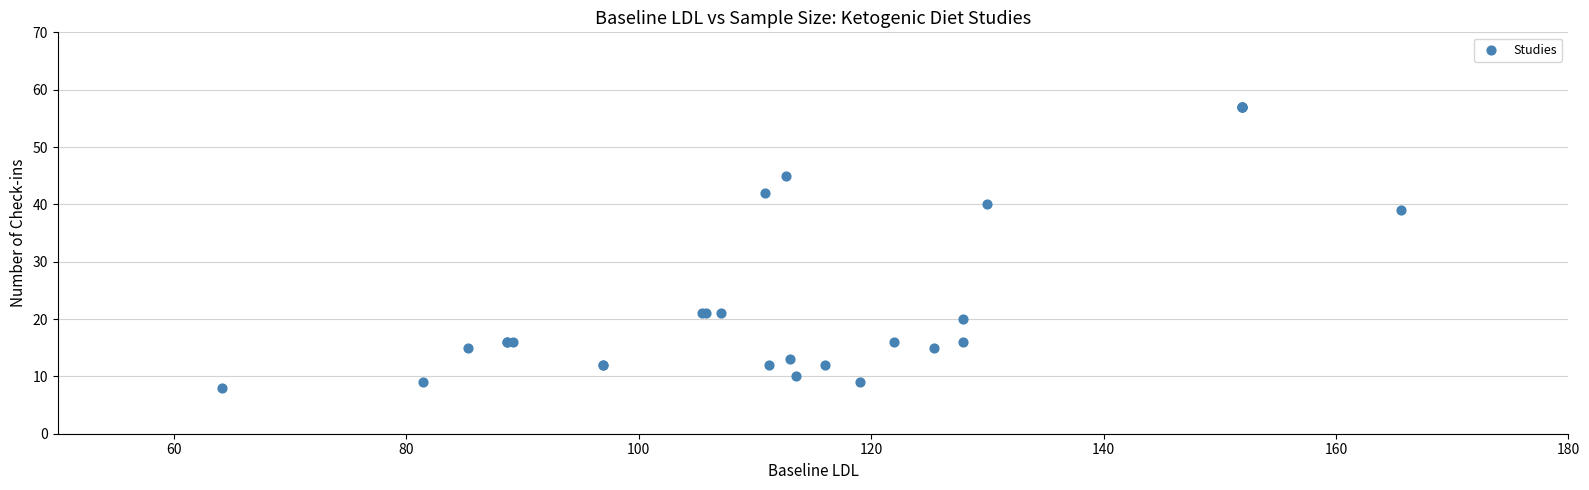

What Y value in the scatter plot is closest to 32?

39